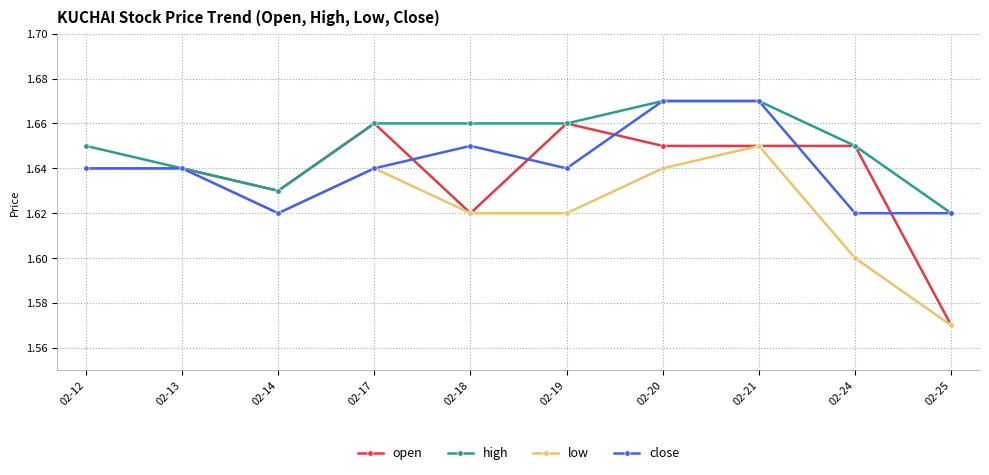

Which series has the widest spread of values?

open